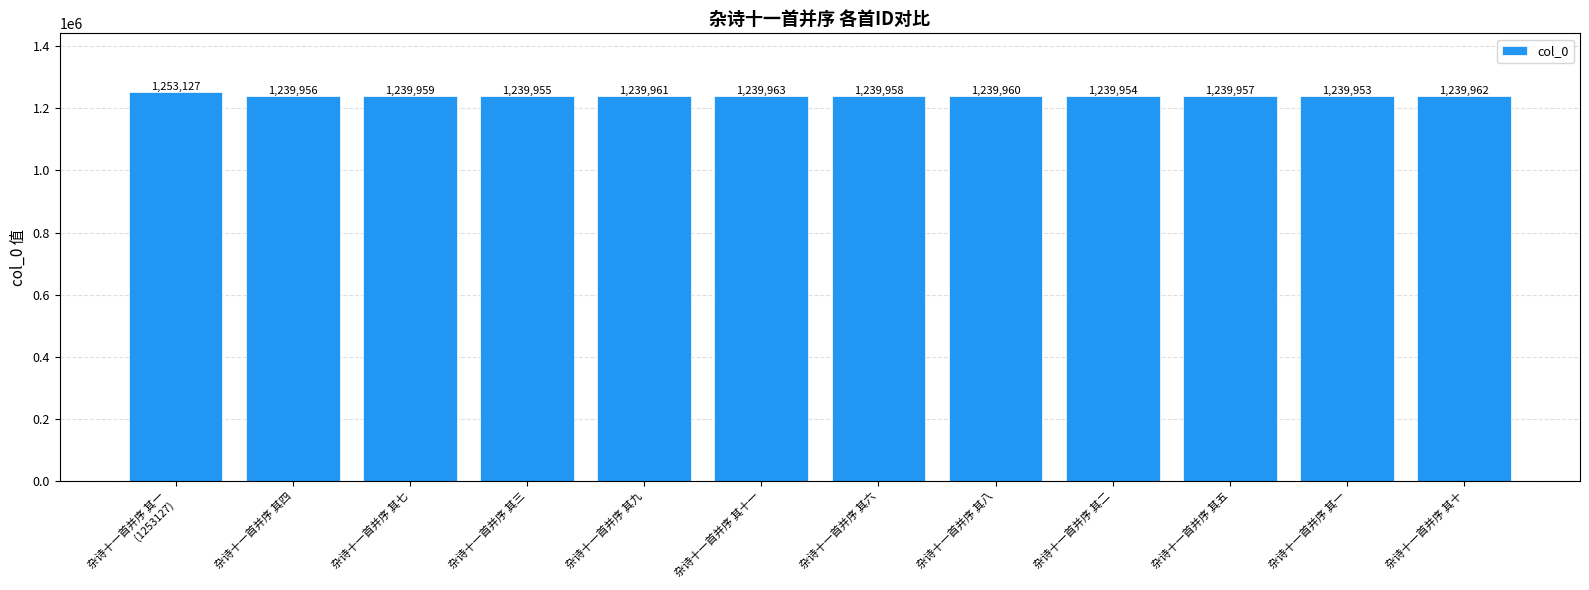

What is the difference between the maximum and minimum values?

13174